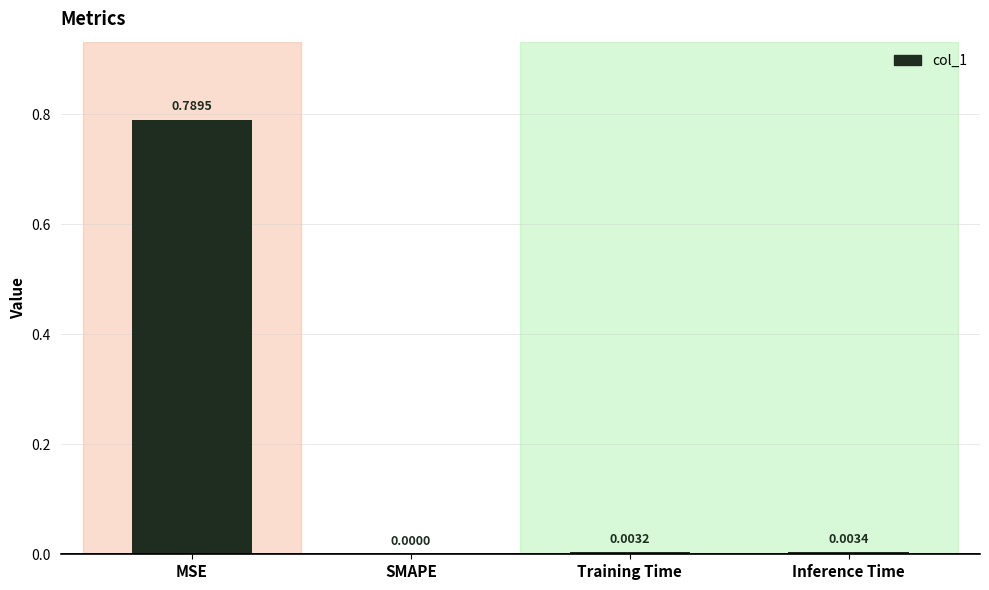

What is the change in value from MSE to SMAPE?

-0.8